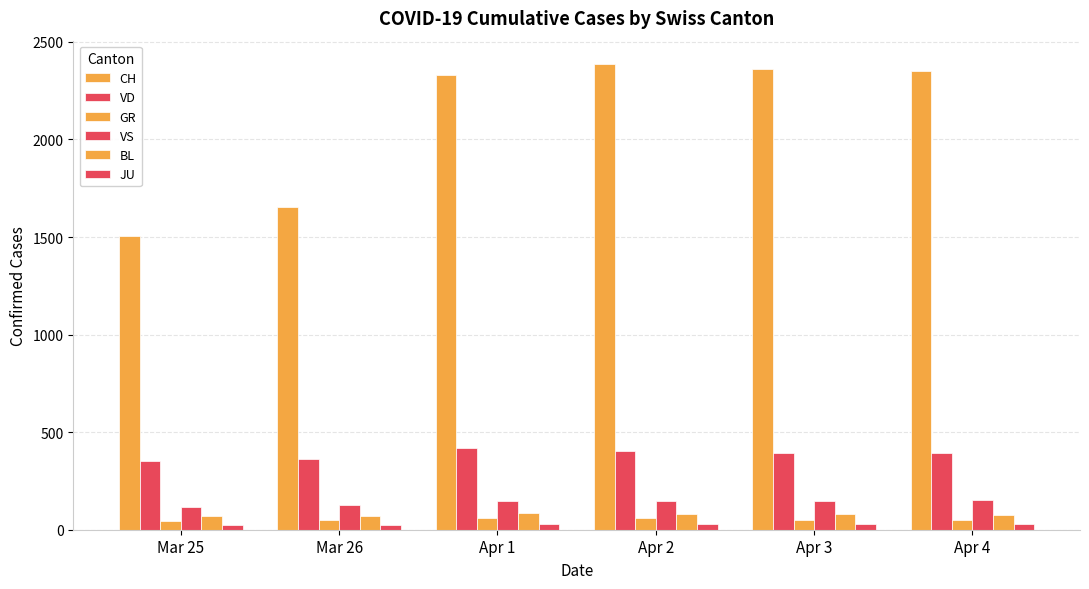

How many bars are there in total?

36